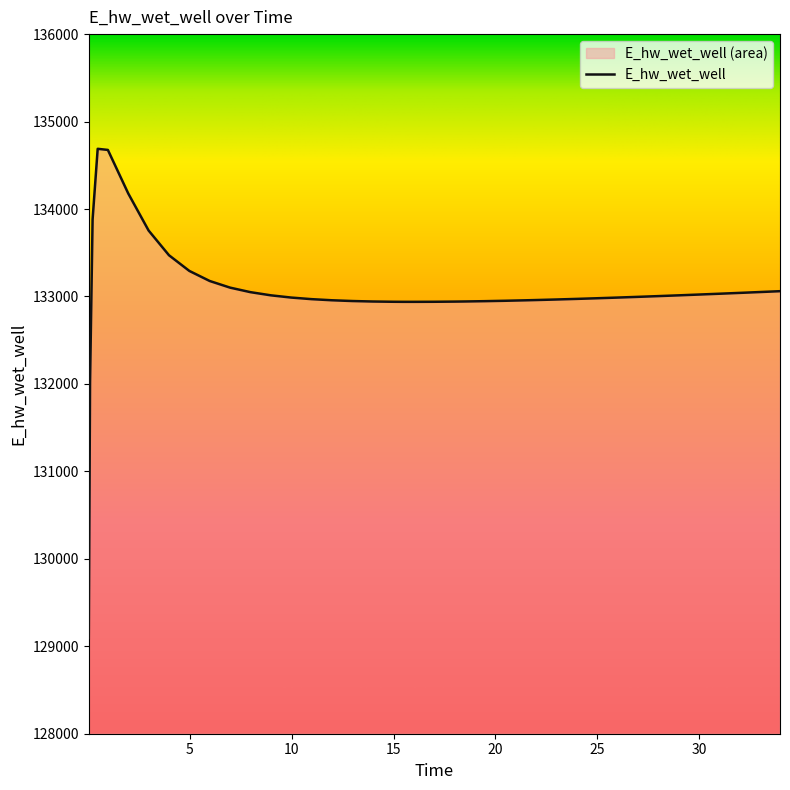

At which label is the value closest to 131890?

0.09375